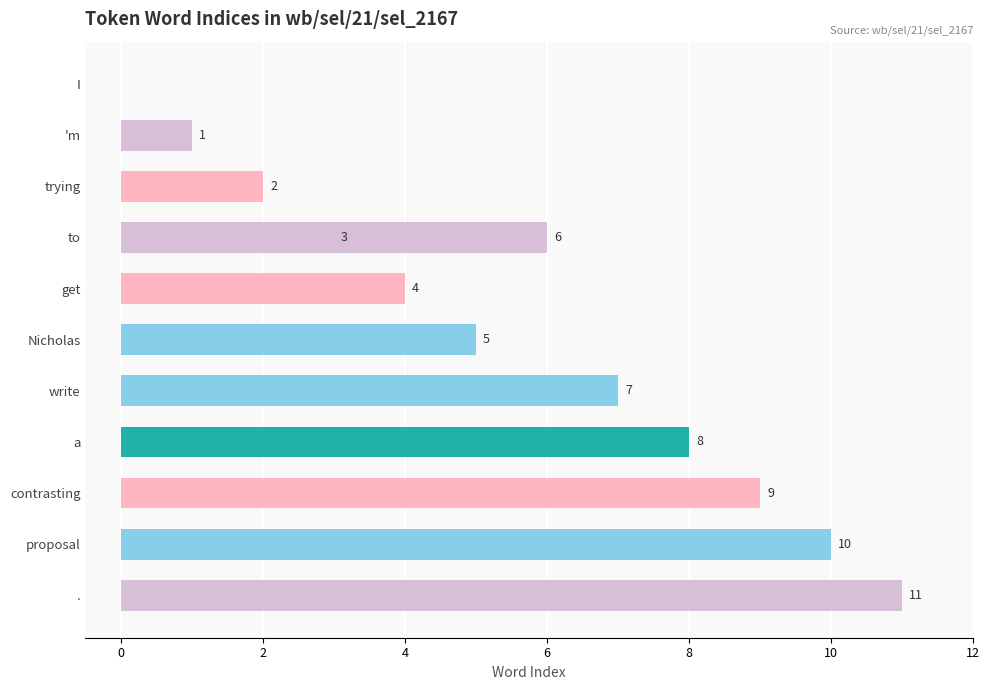

Reading left to right, transcribe all the data shown in this chart.

0	1	2	3	4	5	6	7	8	9	10	11